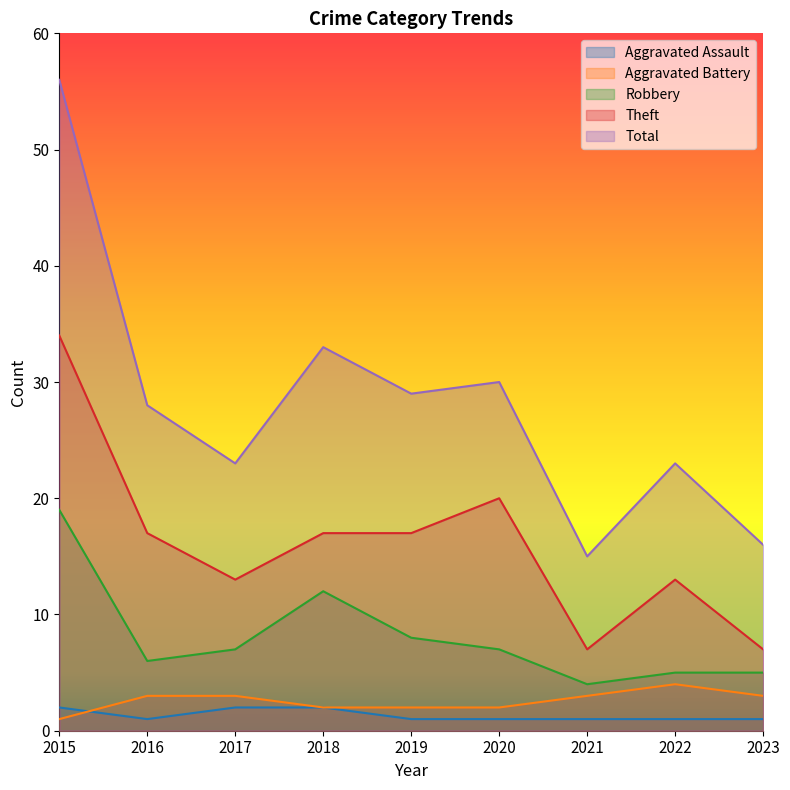

What is the maximum value for Theft?

34